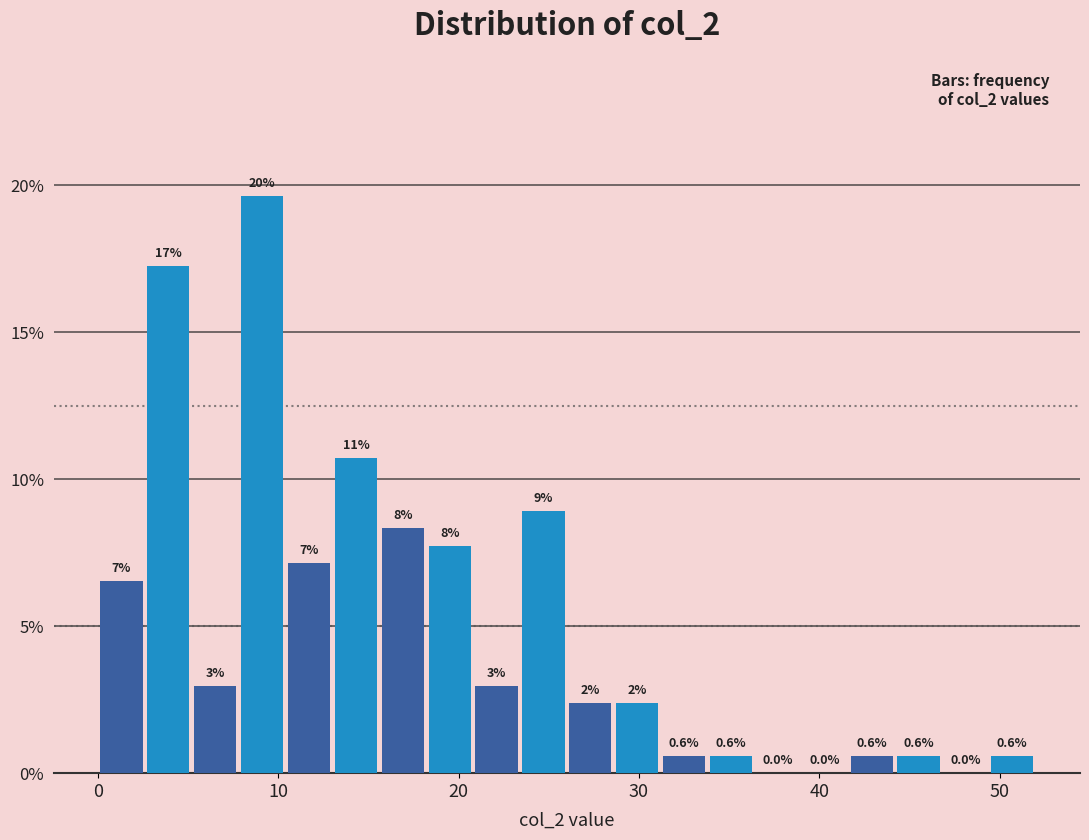

Around what value on the x-axis is the tallest bar? Give the approximate position of its centre, as read against the axis.

9